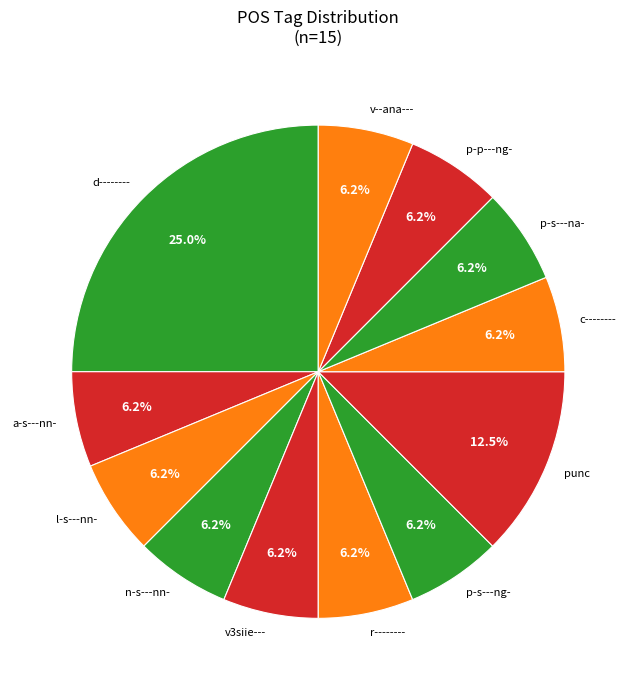

Is there any slice that represents more than half of the pie?

No